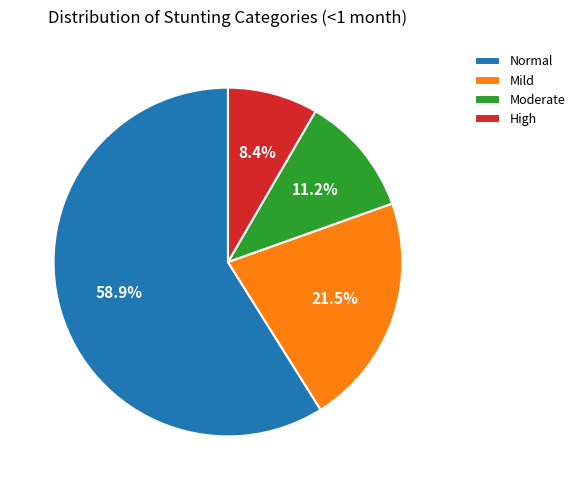

Rank the categories by value from lowest to highest.

High, Moderate, Mild, Normal